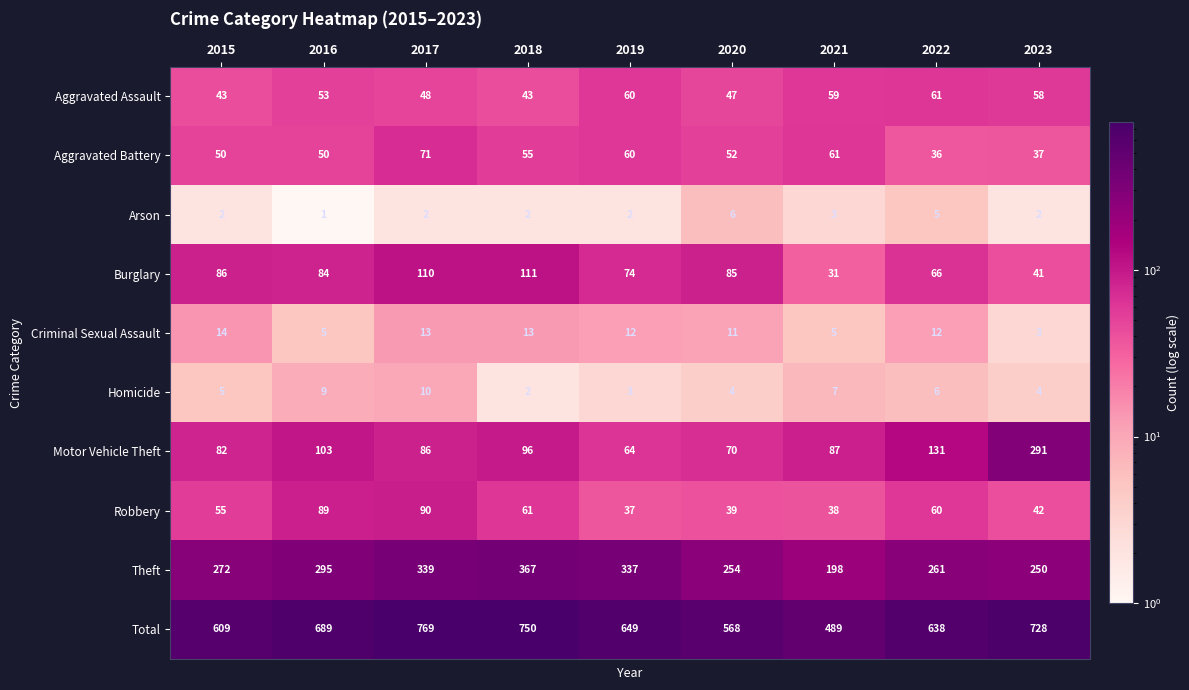

True or false: Robbery has a value of 148 at 2017.

False